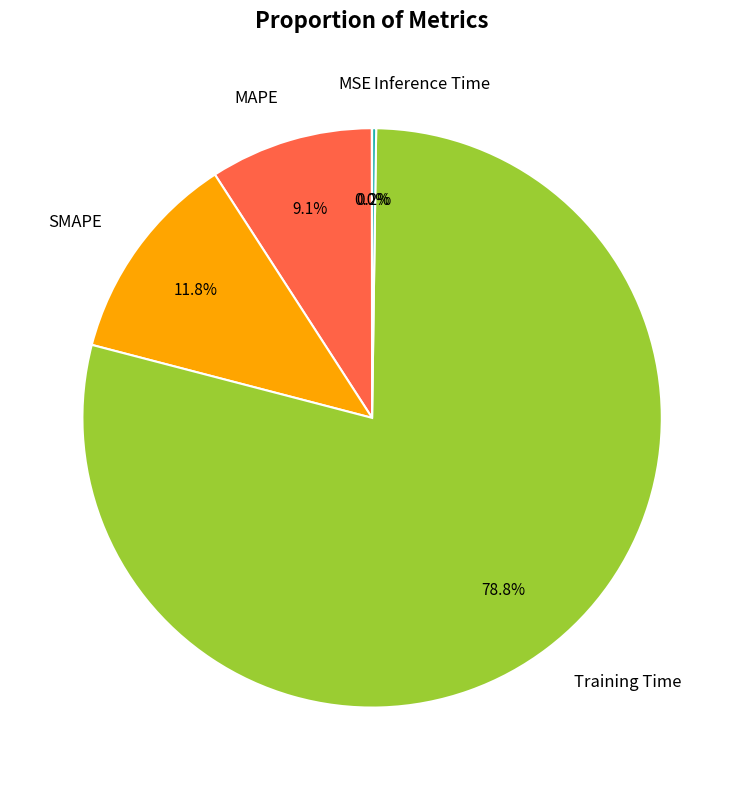

What is the total percentage of SMAPE and MAPE?

20.9%